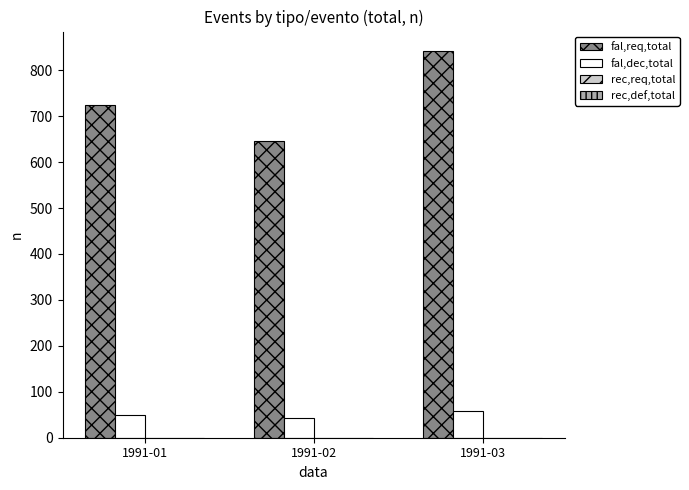

Which series has the largest range (max minus min)?

fal,req,total